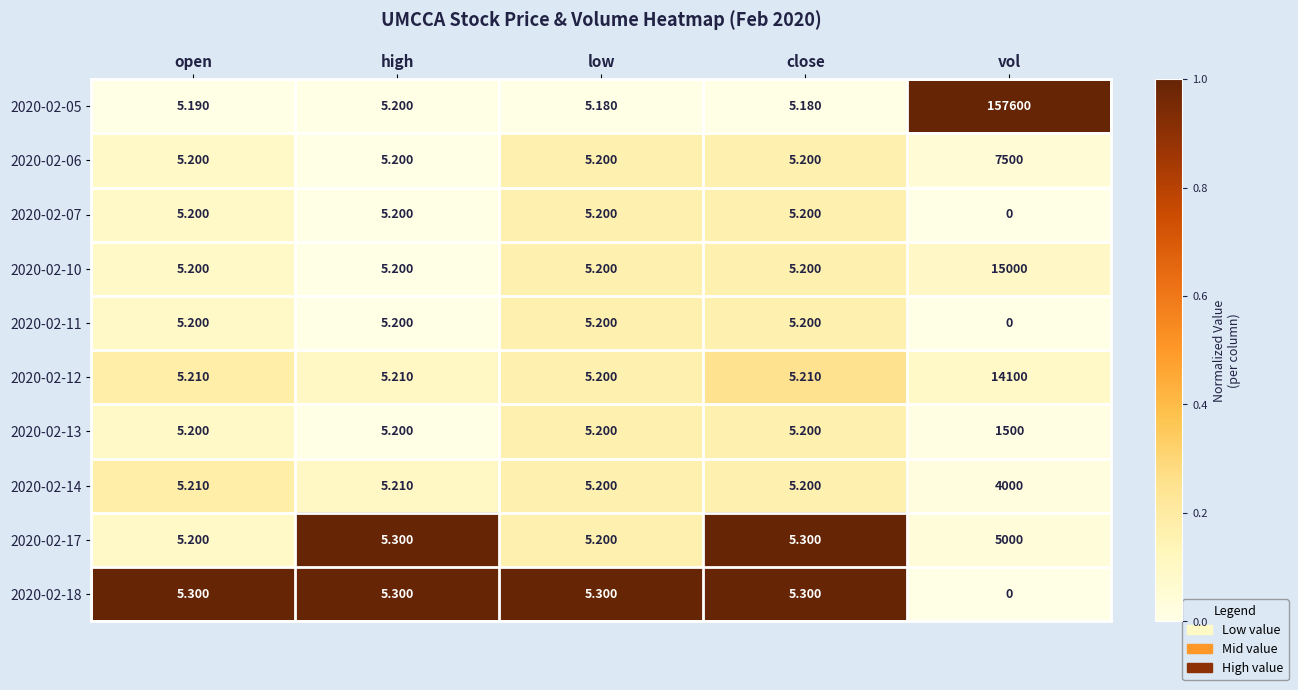

What is the spread (max minus min) of values at open?

0.1